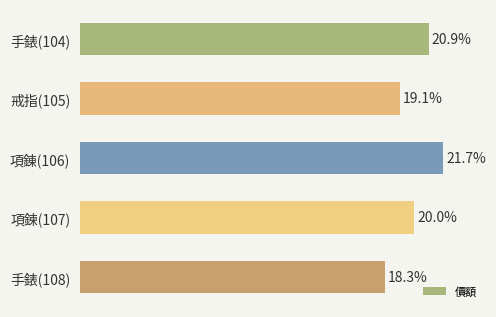

Are the bars horizontal?

Yes